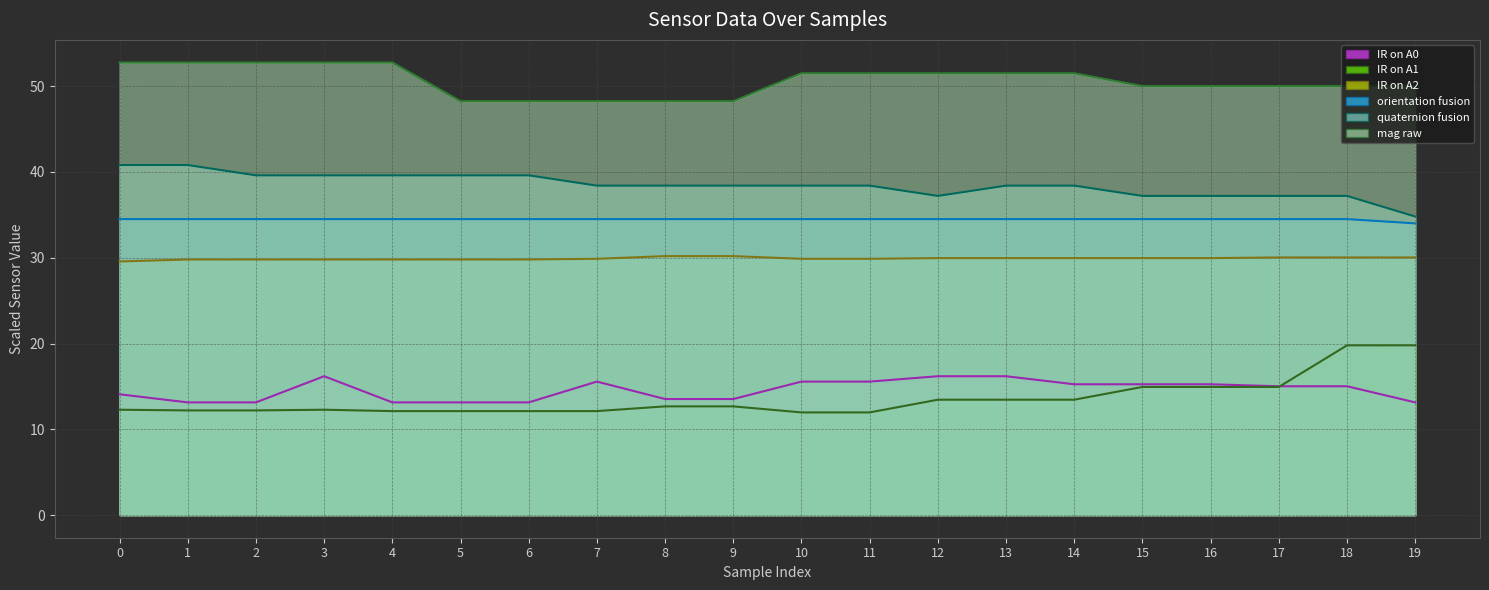

True or false: IR on A2 and orientation fusion intersect in this chart.

False